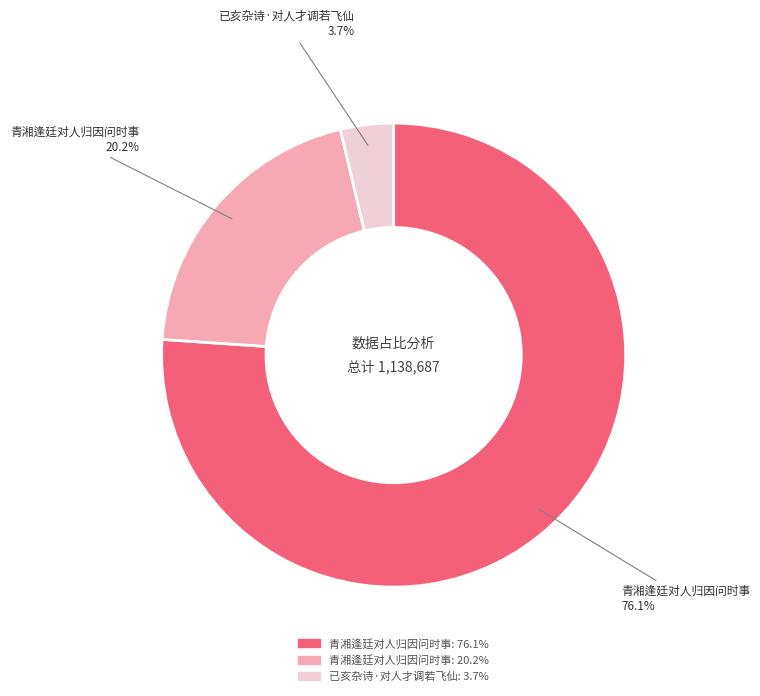

How many segments does this pie chart have?

3